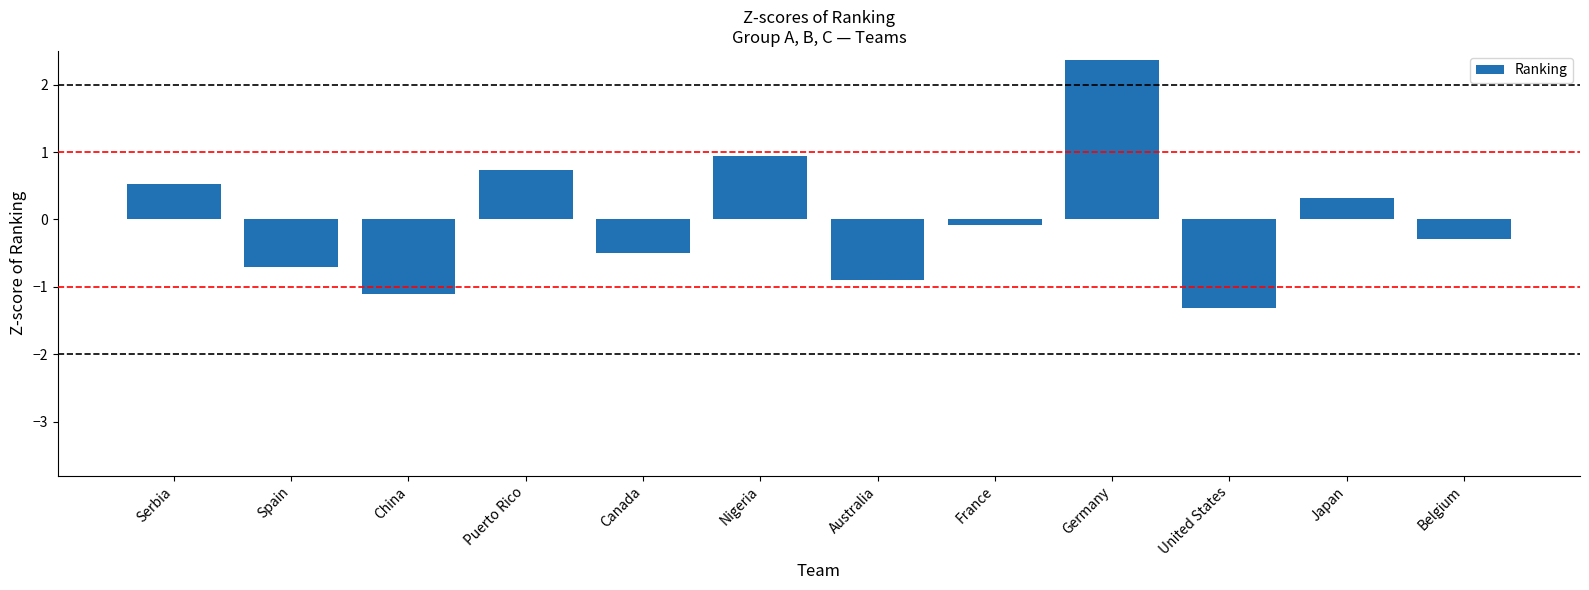

Count the number of values greater than 0.

5